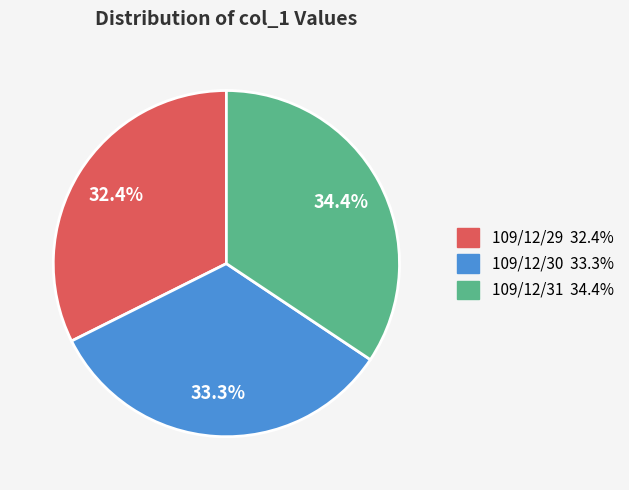

Is the sum of 109/12/29 and 109/12/30 greater than half?

Yes